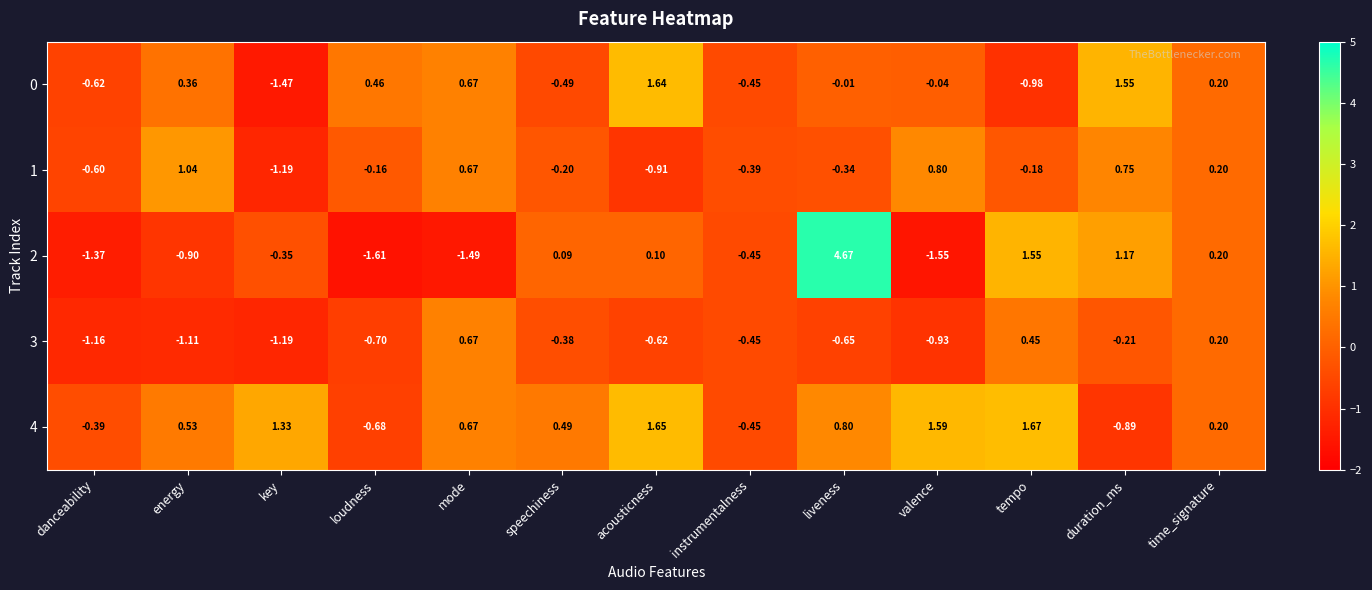

List the labels in order of 1 value, largest first.

energy, valence, duration_ms, mode, time_signature, loudness, tempo, speechiness, liveness, instrumentalness, danceability, acousticness, key